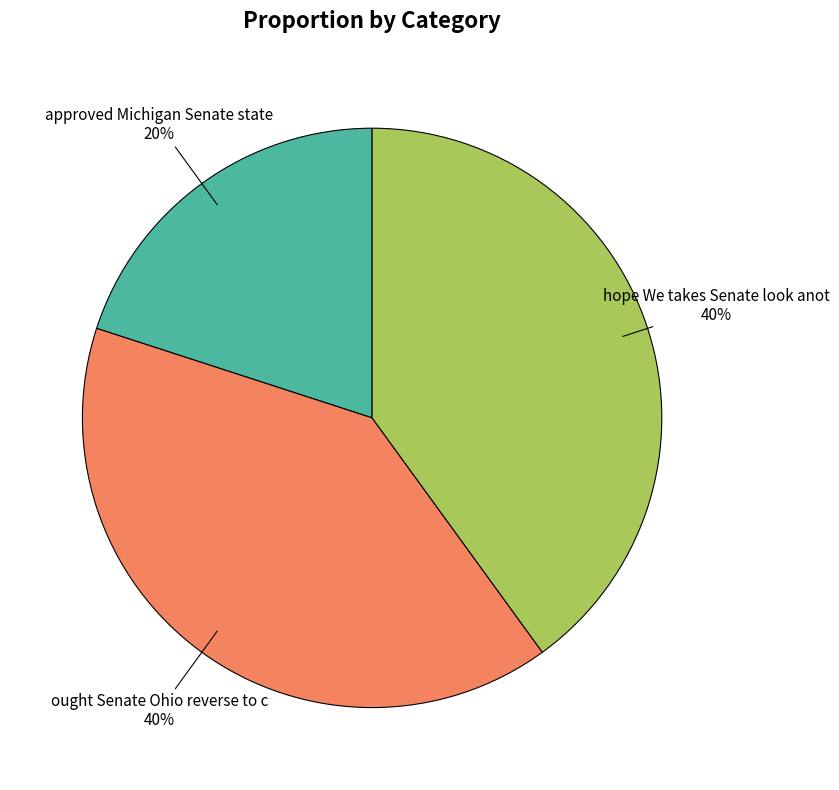

Is there a majority slice in this chart?

No